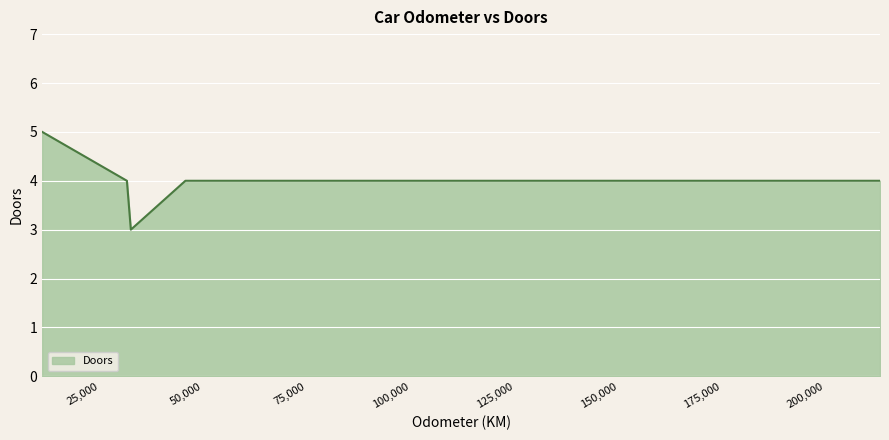

What is the smallest value displayed?

3